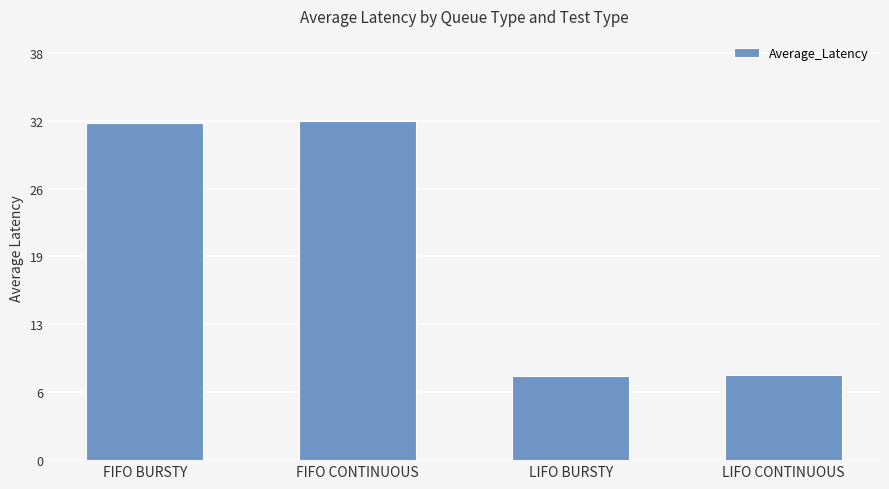

List the labels in order of value, smallest first.

LIFO BURSTY, LIFO CONTINUOUS, FIFO BURSTY, FIFO CONTINUOUS